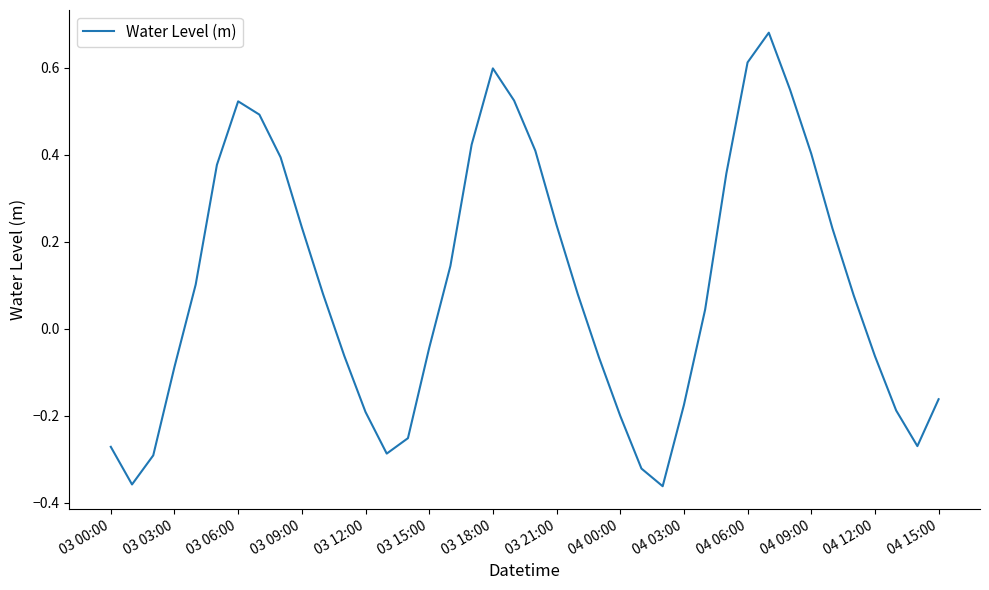

What is the difference between the maximum and minimum values?

1.0